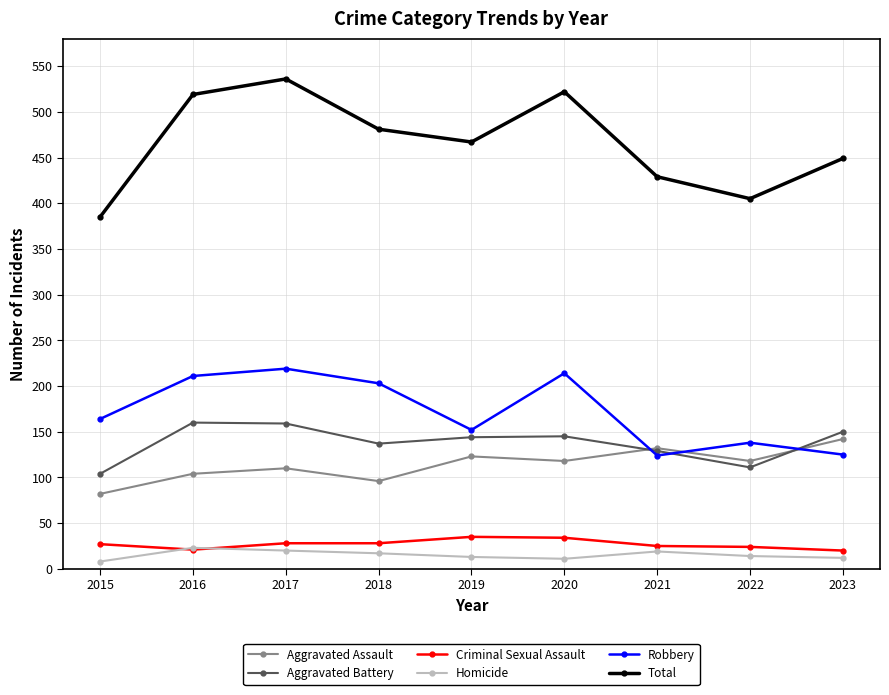

How many categories are shown in the chart?

9